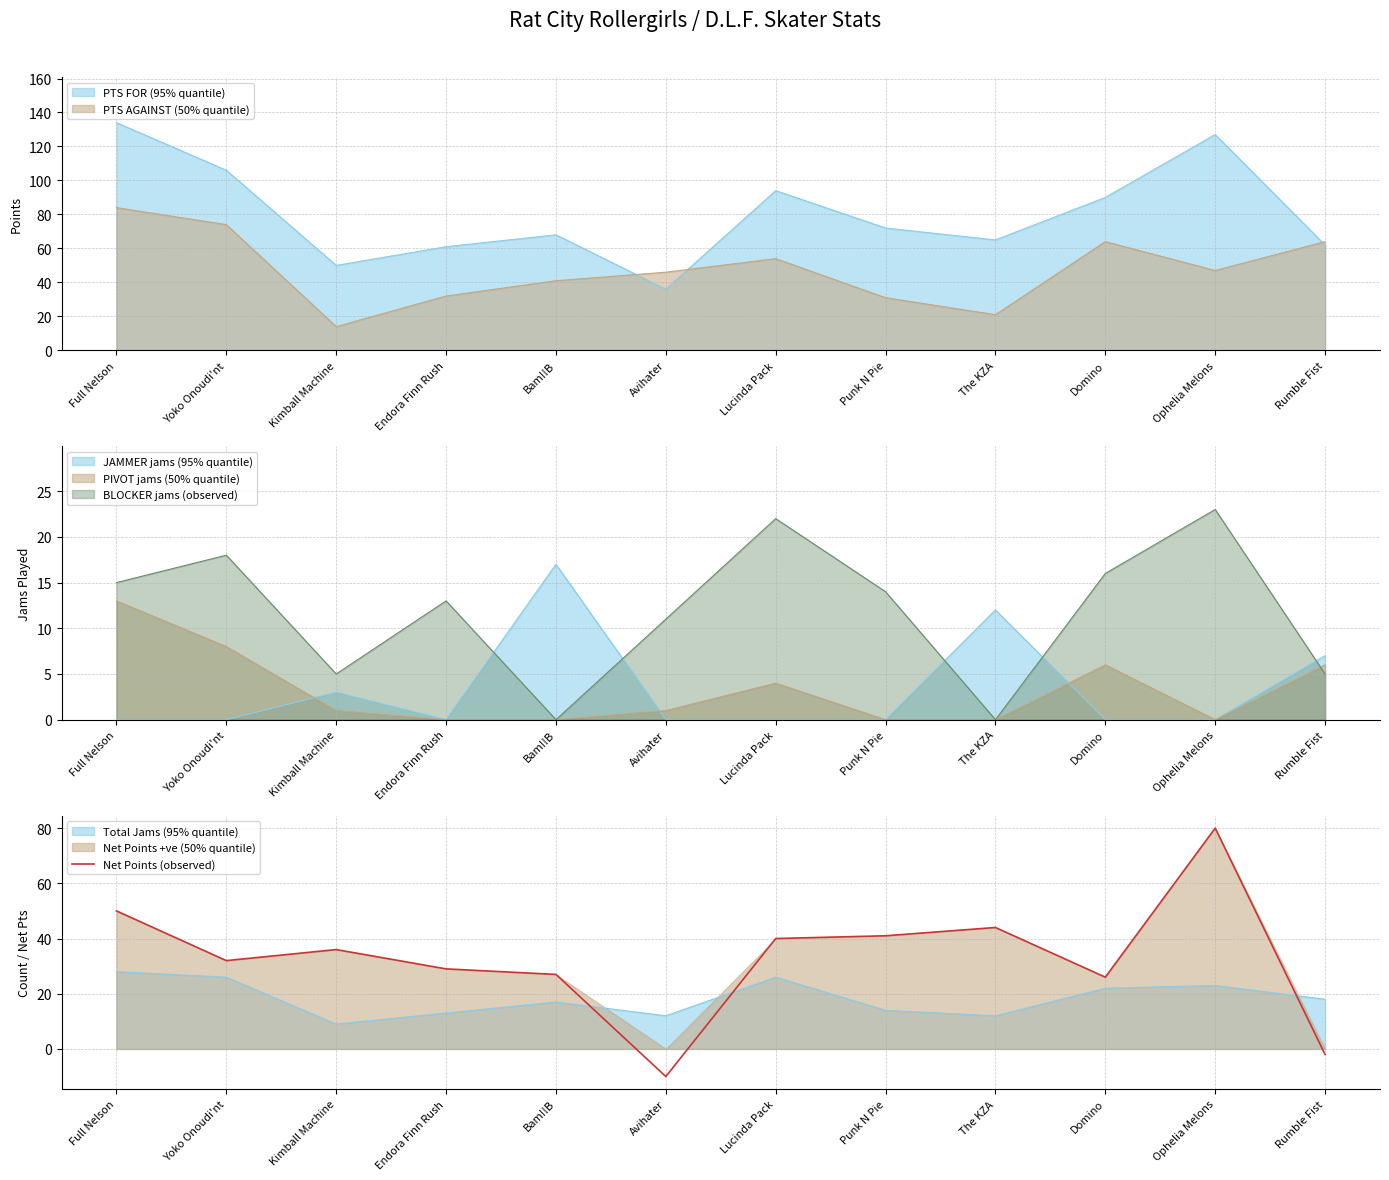

Reading right to left, list all the values displayed in this chart.

-2	80	26	44	41	40	-10	27	29	36	32	50